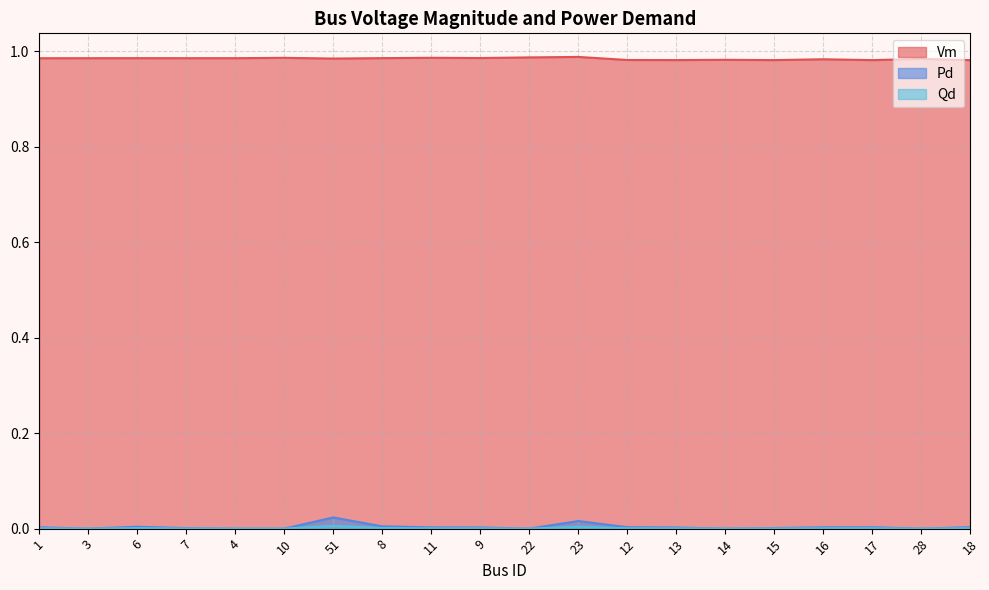

True or false: Pd and Qd intersect in this chart.

False